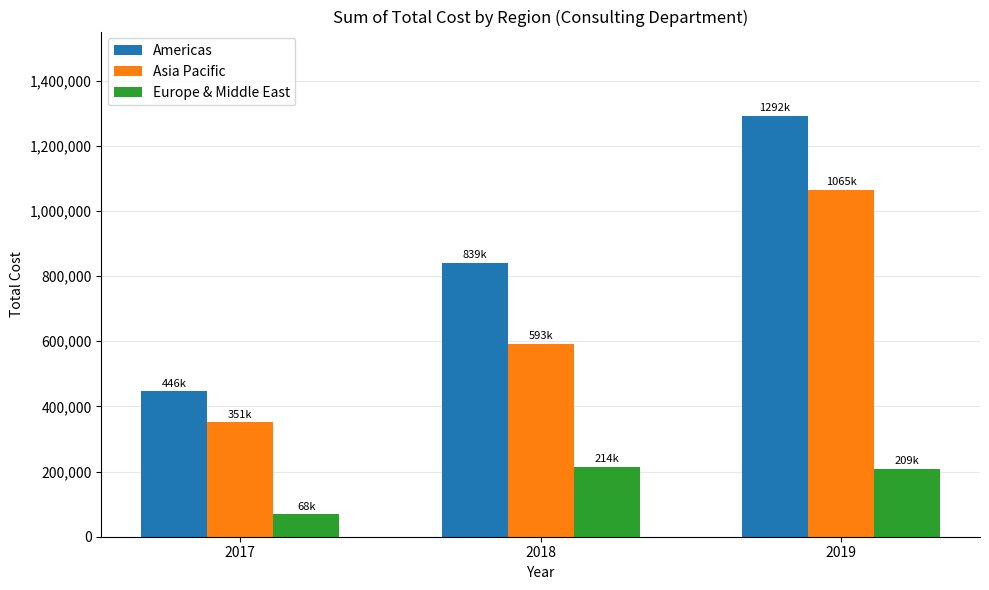

How many groups of bars are there?

3